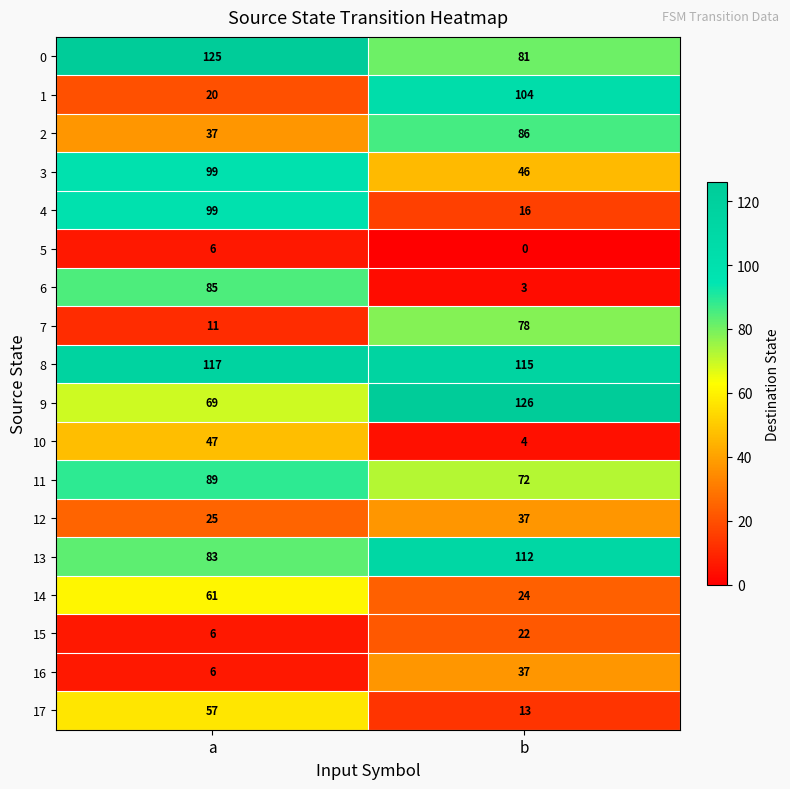

The 0 series shows 185 at a. True or false?

False